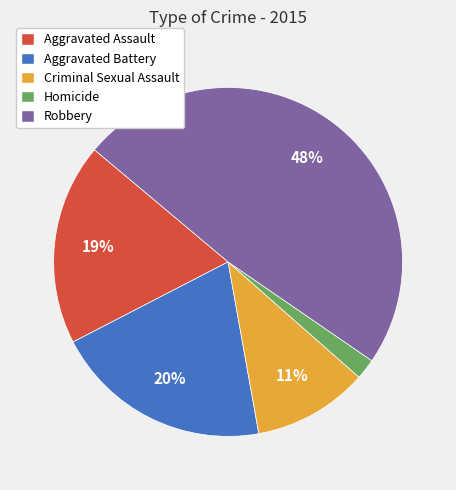

To the nearest percent, what is the average slice percentage?

20%